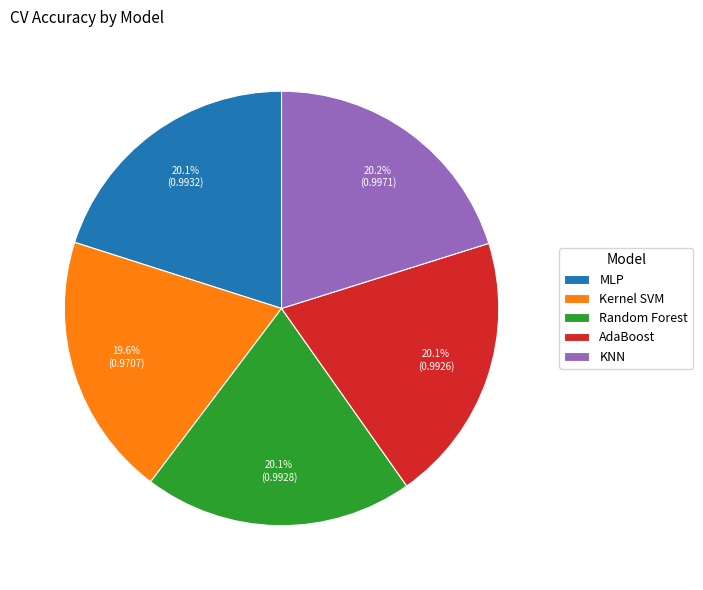

What percentage is the Random Forest slice, to the nearest percent?

20%